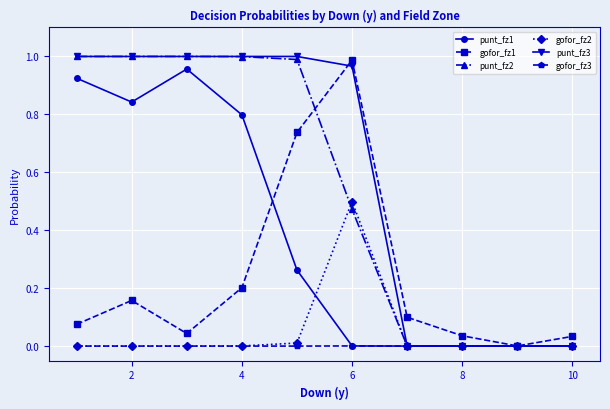

Which series has the largest total across all categories?

punt_fz3